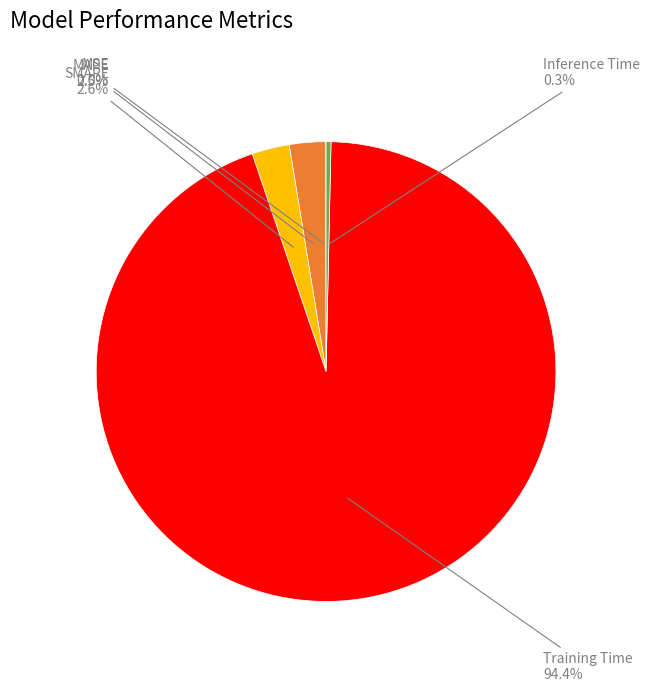

Is there any slice that represents more than half of the pie?

Yes